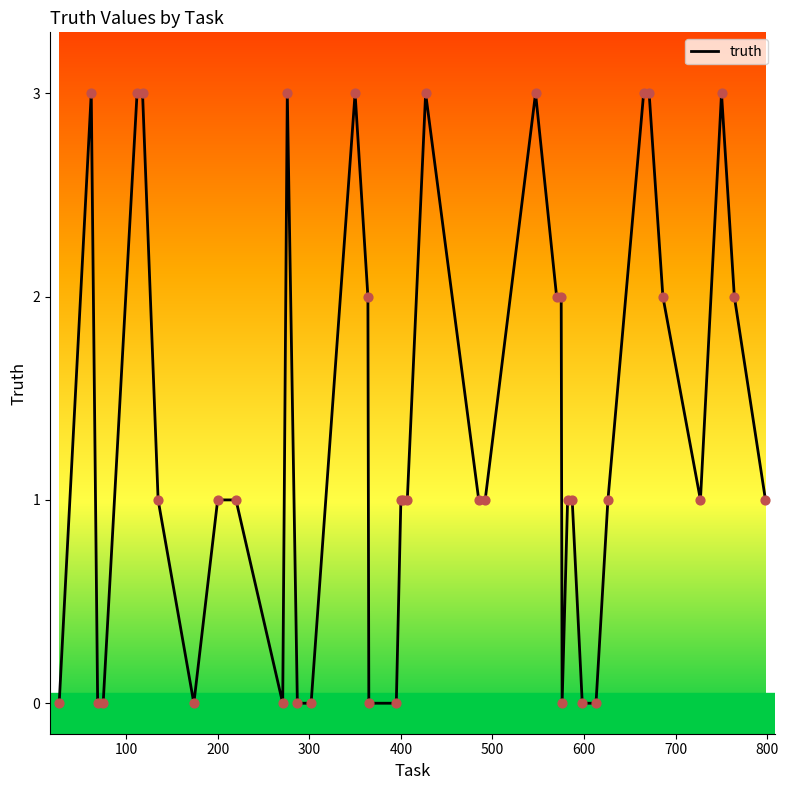

What is the maximum value shown in the chart?

3